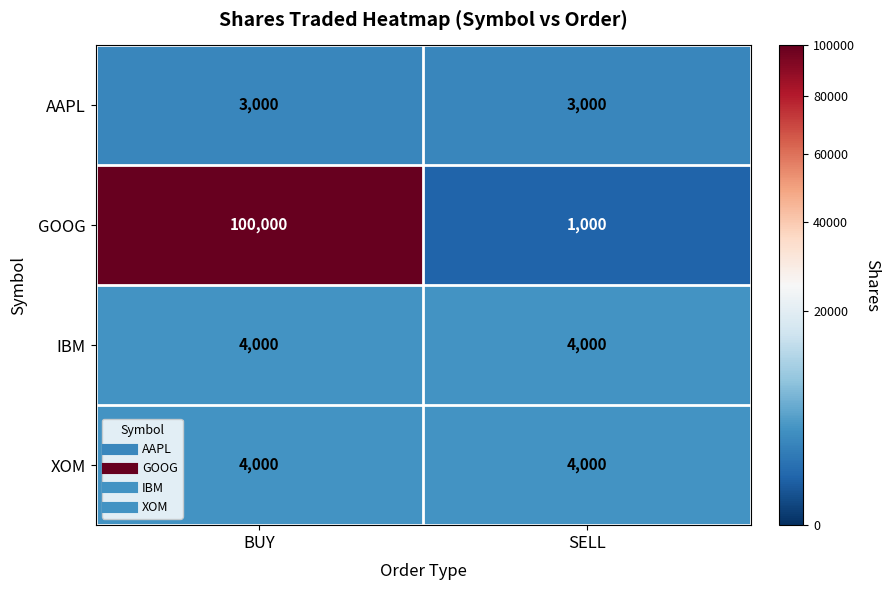

Which category has the lowest value across all series?

SELL